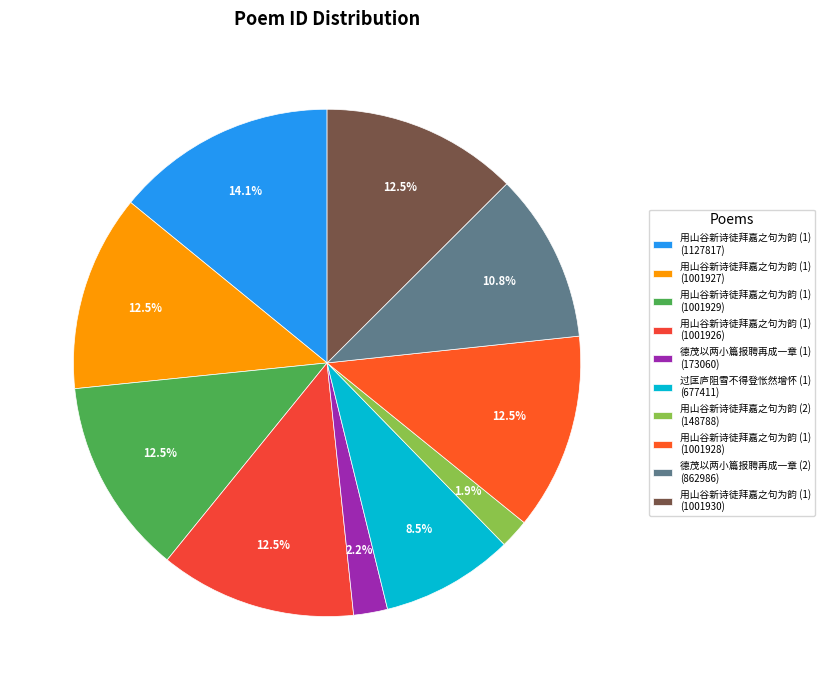

Count the number of slices in the pie.

10